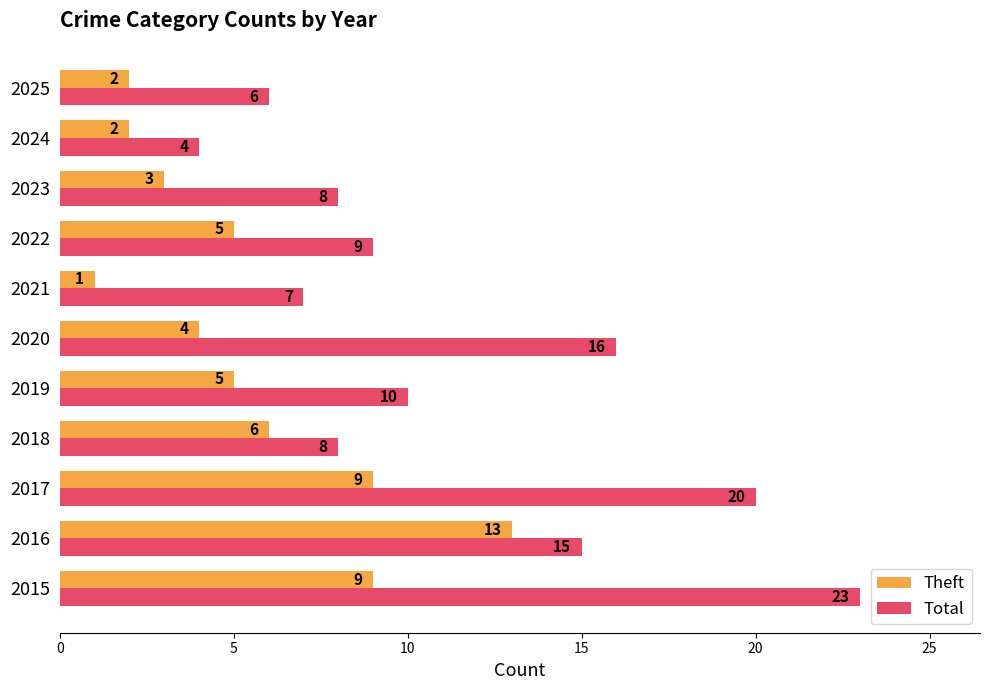

What is the sum of all Theft values?

59